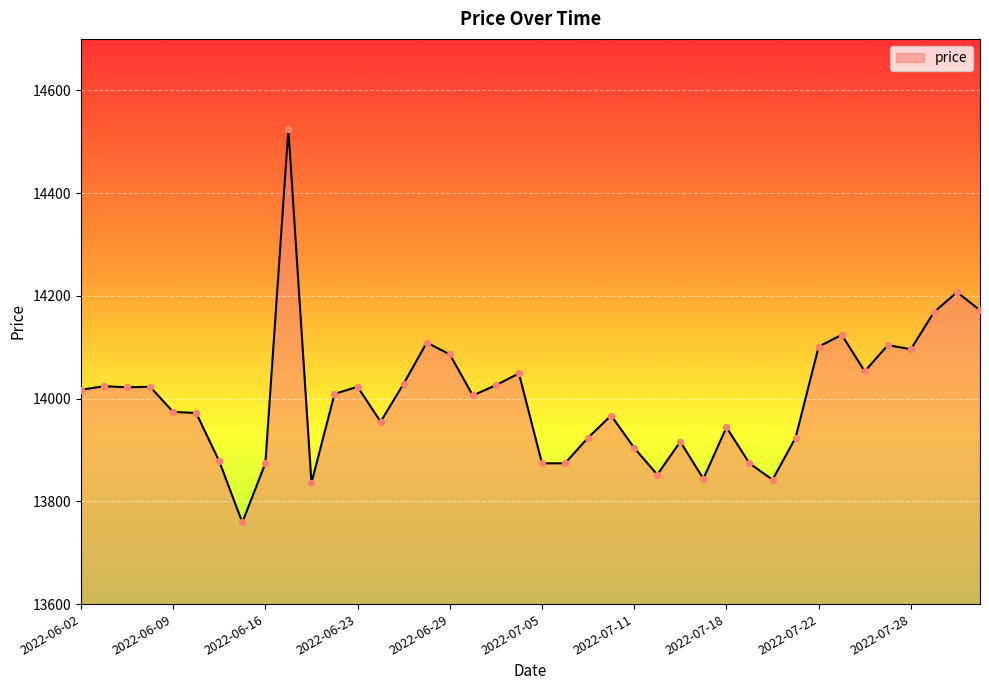

What is the smallest value displayed?

13759